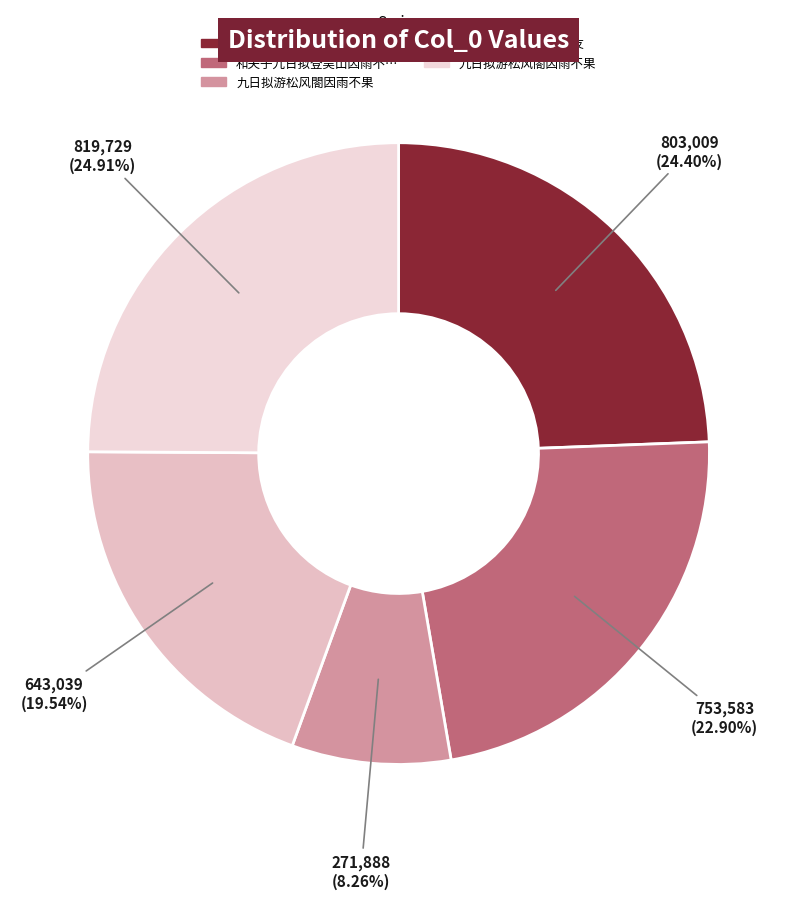

How many slices are in this pie chart?

5